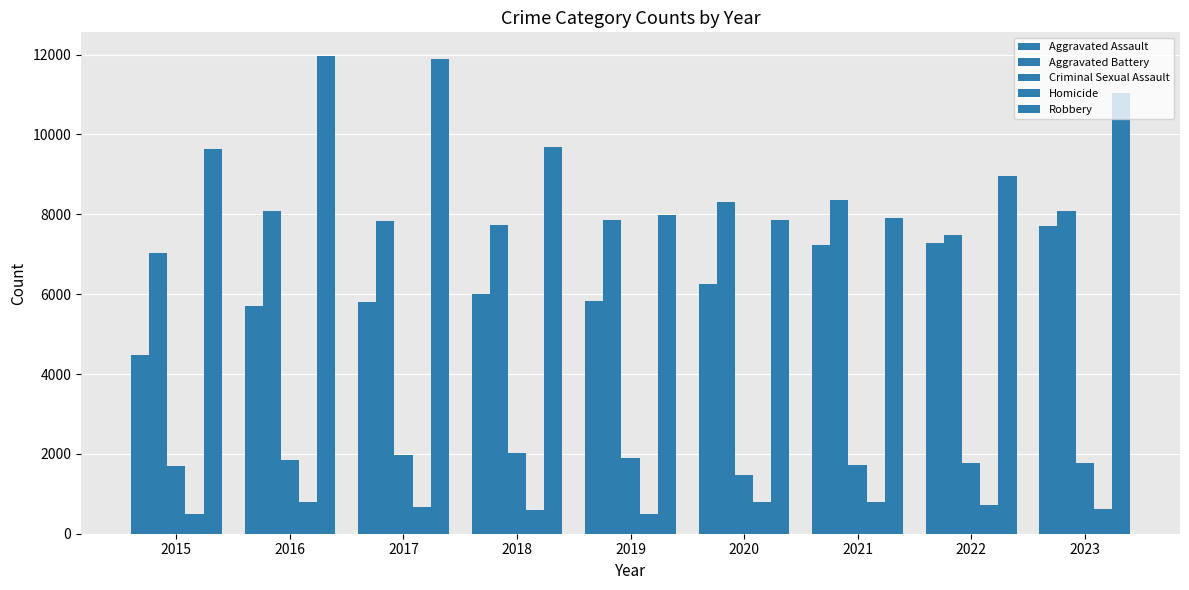

What is the spread (max minus min) of values at 2016?

11174